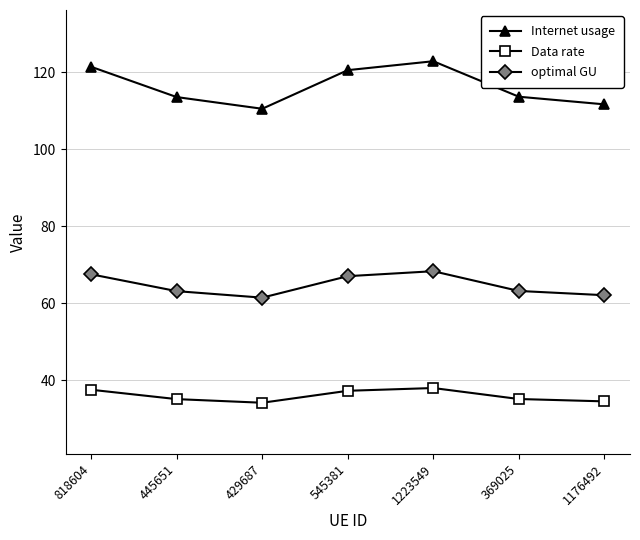

What is the greatest value displayed?

122.8